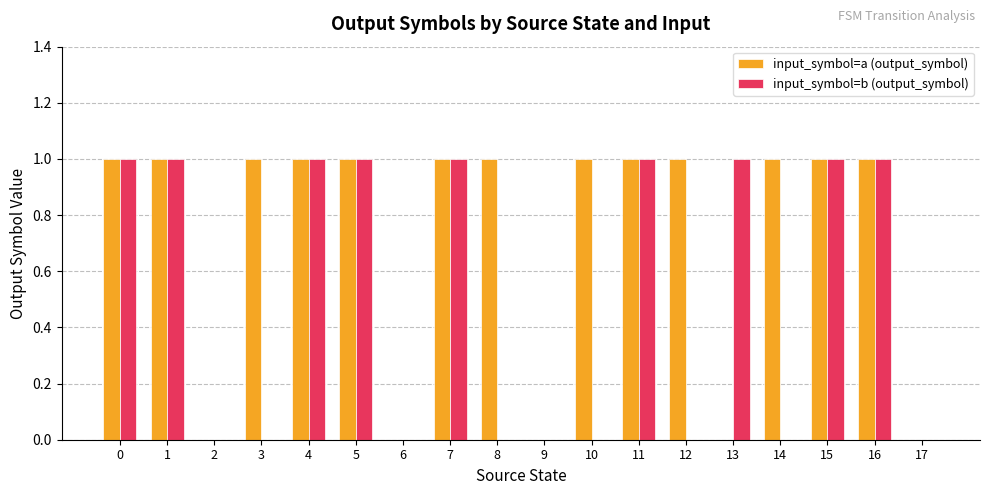

Reading right to left, list all the values displayed in this chart.

input_symbol=a (output_symbol): 17=0	16=1	15=1	14=1	13=0	12=1	11=1	10=1	9=0	8=1	7=1	6=0	5=1	4=1	3=1	2=0	1=1	0=1
input_symbol=b (output_symbol): 17=0	16=1	15=1	14=0	13=1	12=0	11=1	10=0	9=0	8=0	7=1	6=0	5=1	4=1	3=0	2=0	1=1	0=1